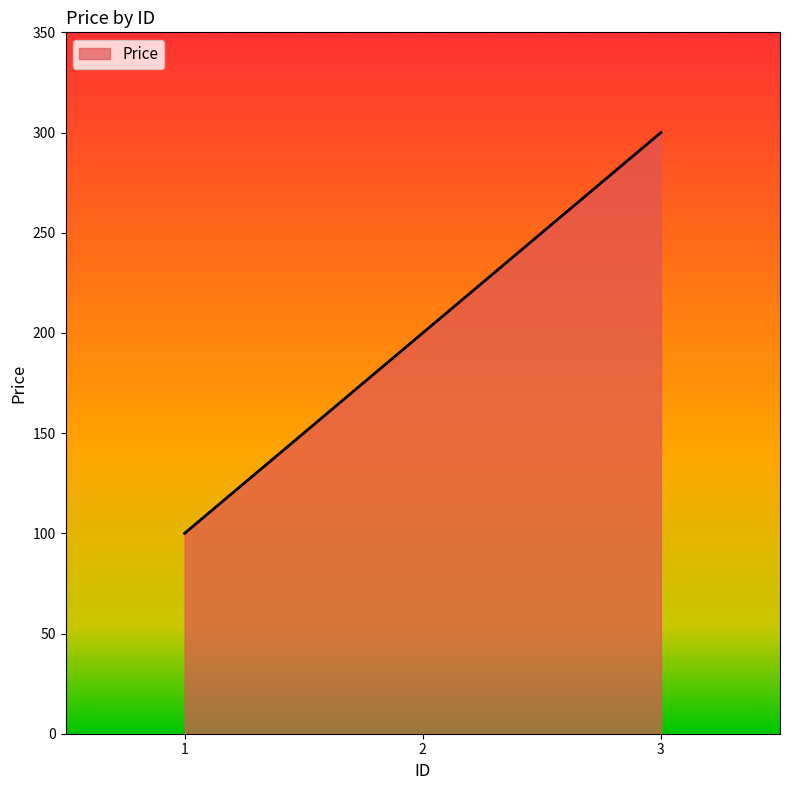

Reading left to right, list all the values displayed in this chart.

100	200	300